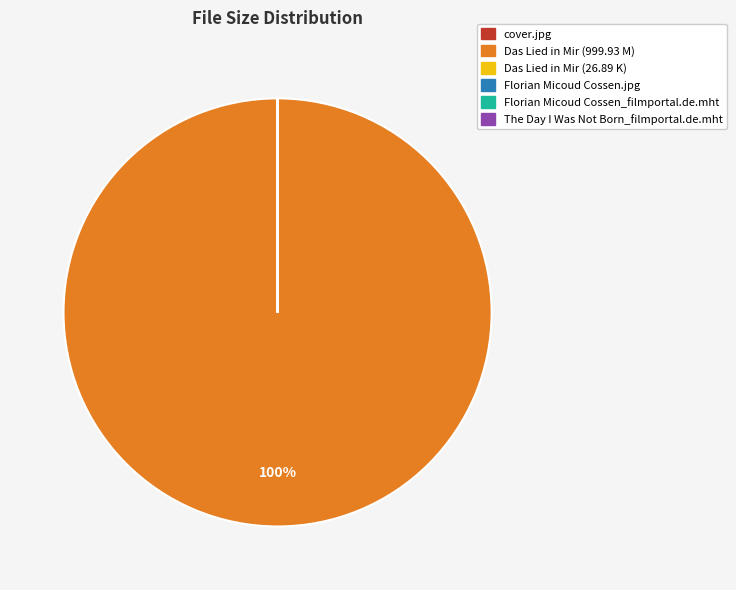

Which slice represents more than half of the pie?

Das Lied in Mir (999.93 M)